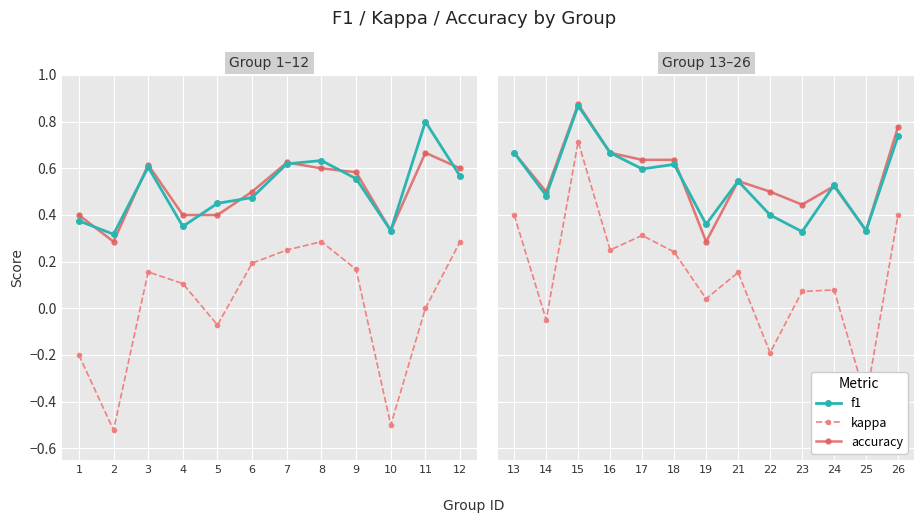

Does the chart display data point markers on the line(s)?

Yes